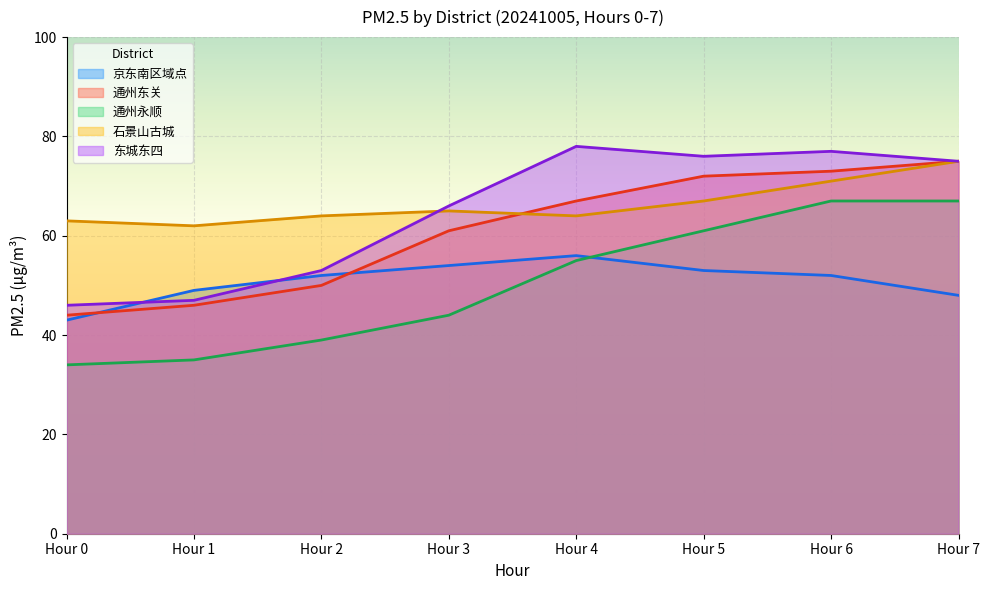

What is the difference between the maximum and minimum values in the 通州东关 series?

31